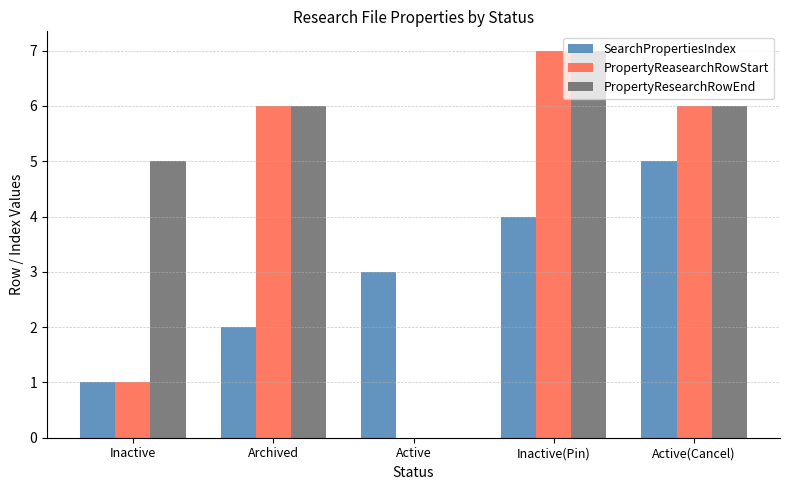

Reading left to right, what are all the values shown in this chart?

SearchPropertiesIndex: Inactive=1	Archived=2	Active=3	Inactive(Pin)=4	Active(Cancel)=5
PropertyReasearchRowStart: Inactive=1	Archived=6	Active=0	Inactive(Pin)=7	Active(Cancel)=6
PropertyResearchRowEnd: Inactive=5	Archived=6	Active=0	Inactive(Pin)=7	Active(Cancel)=6